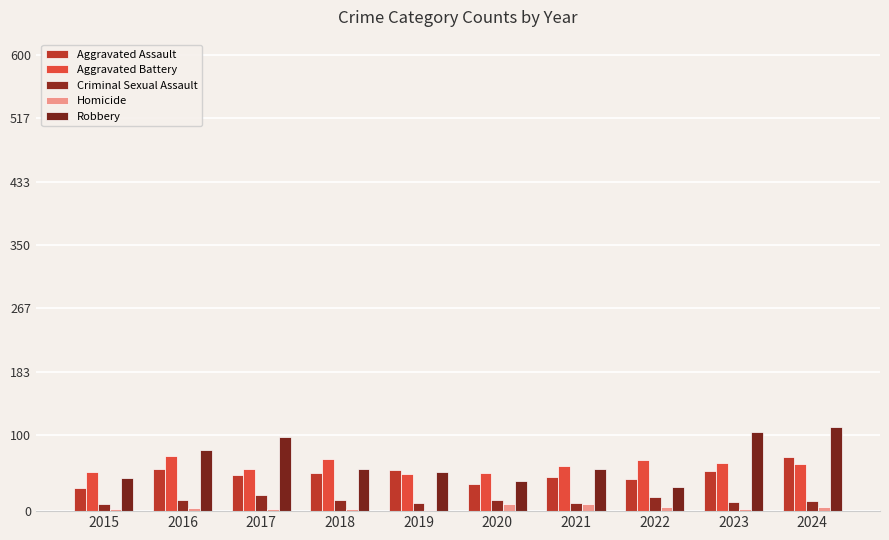

What is the total value across all series at 2022?

165